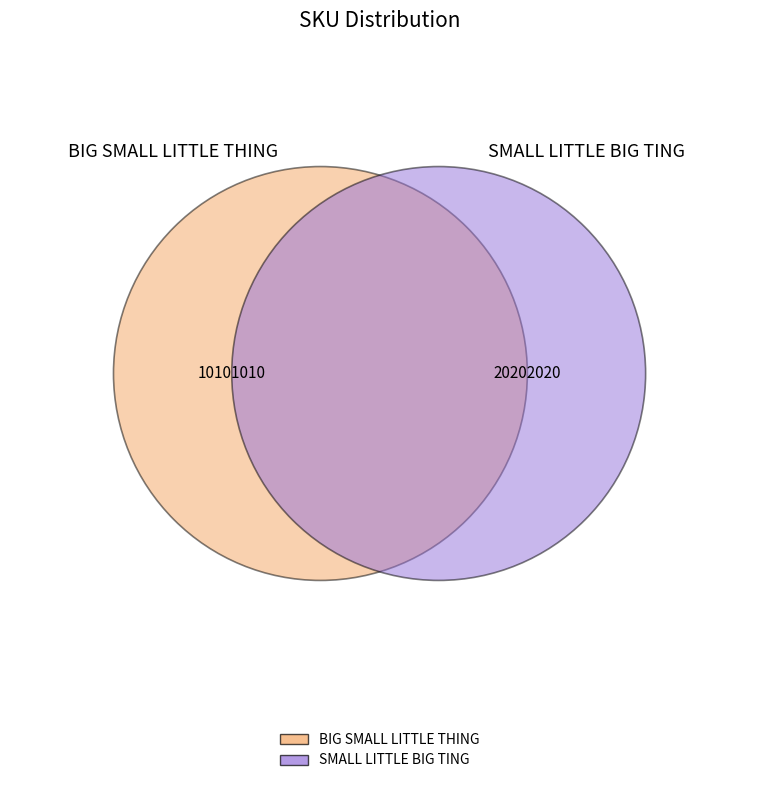

Approximately how many times larger is the value at BIG SMALL LITTLE THING compared to SMALL LITTLE BIG TING?

0.5